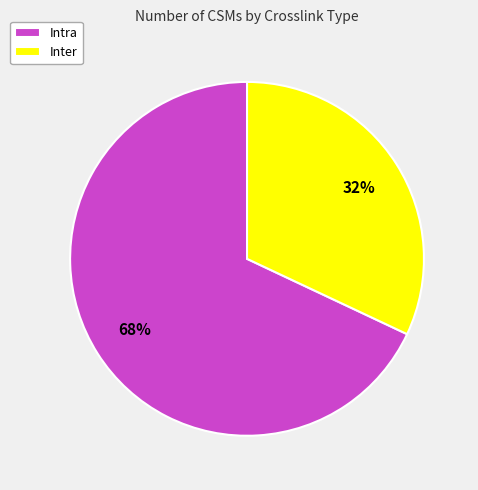

True or false: Intra accounts for 73% of the total.

False